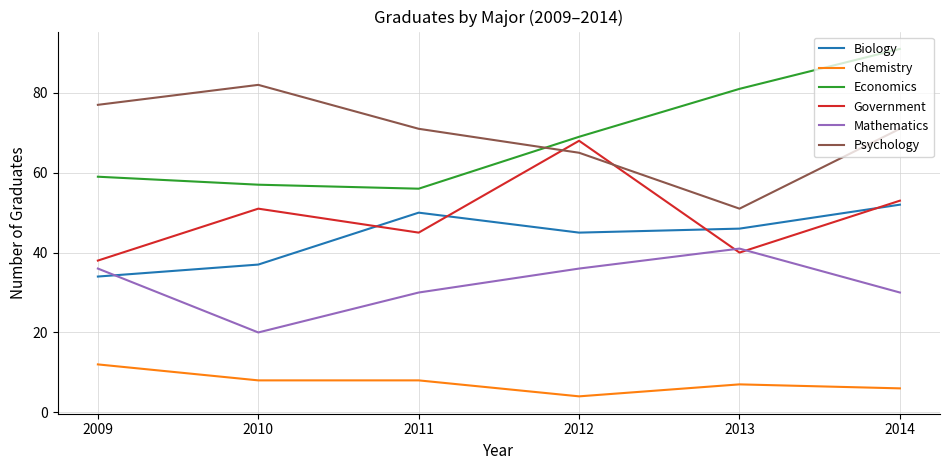

What is the greatest value displayed?

91